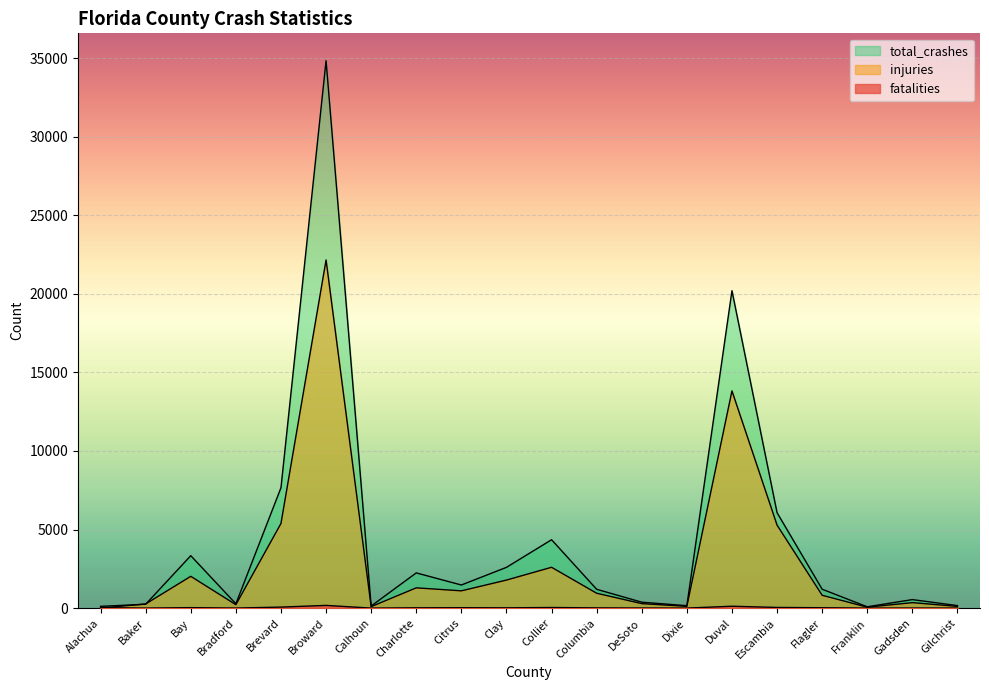

What is the sum of all total_crashes values?

87243